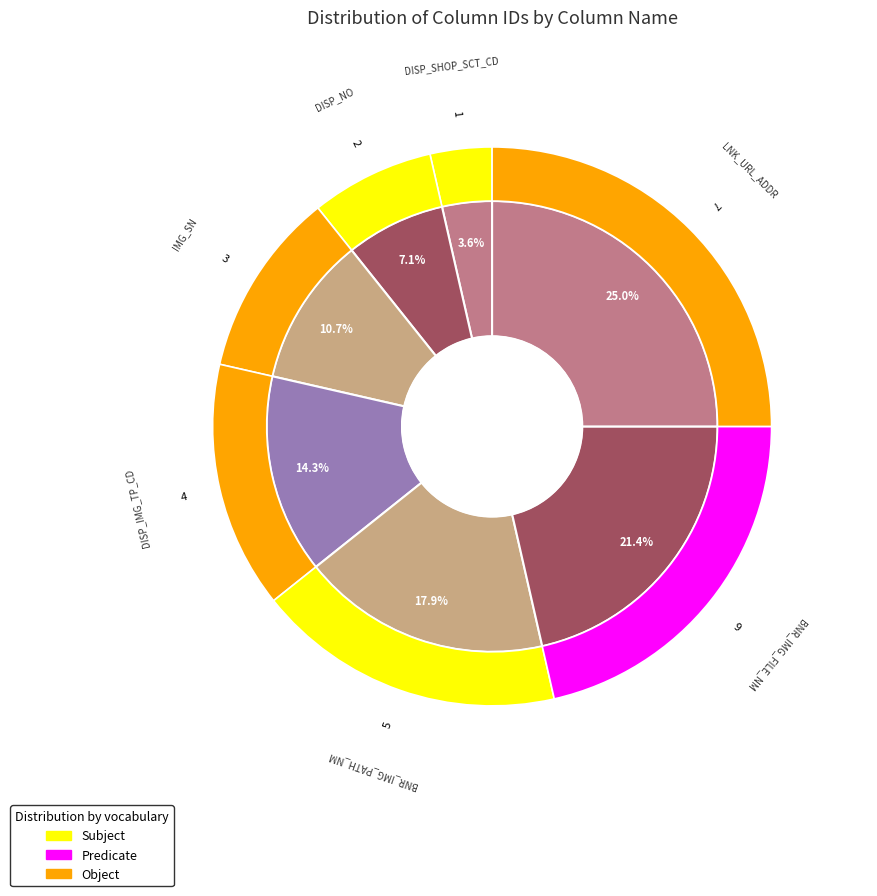

Does DISP_IMG_TP_CD represent more than half of the total?

No